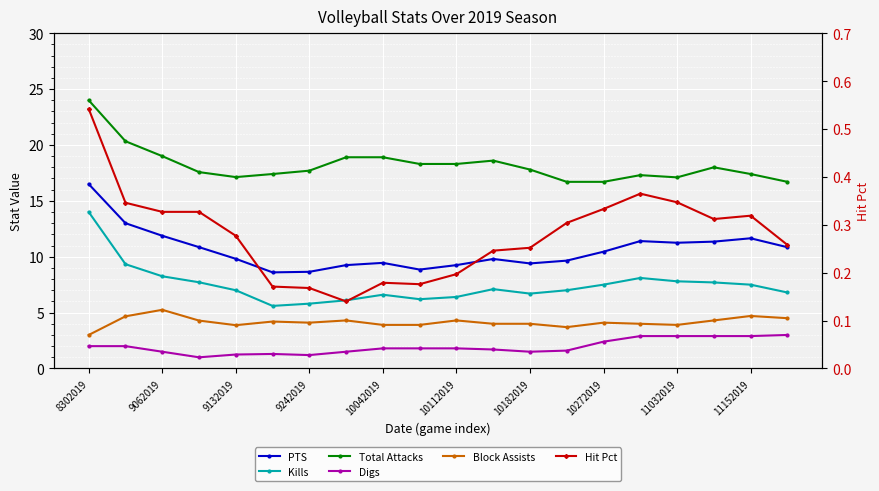

True or false: Block Assists and PTS intersect in this chart.

False